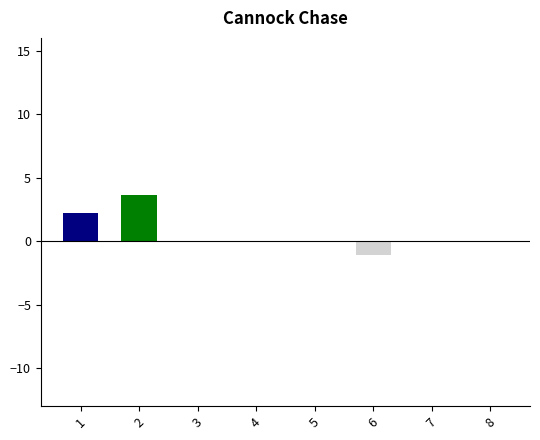

True or false: the data shows 0.0 at 7.

True